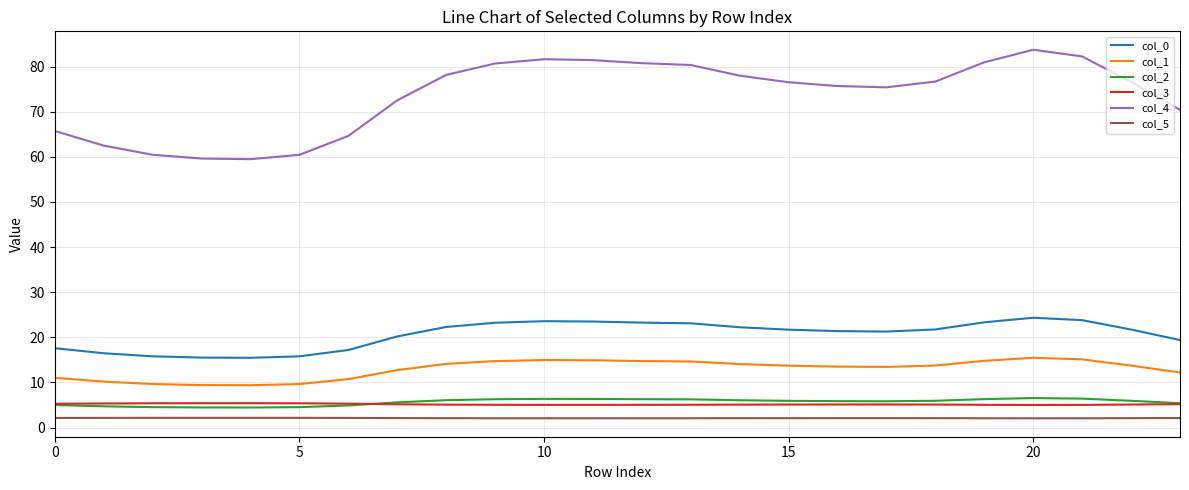

True or false: col_3 and col_1 intersect in this chart.

False